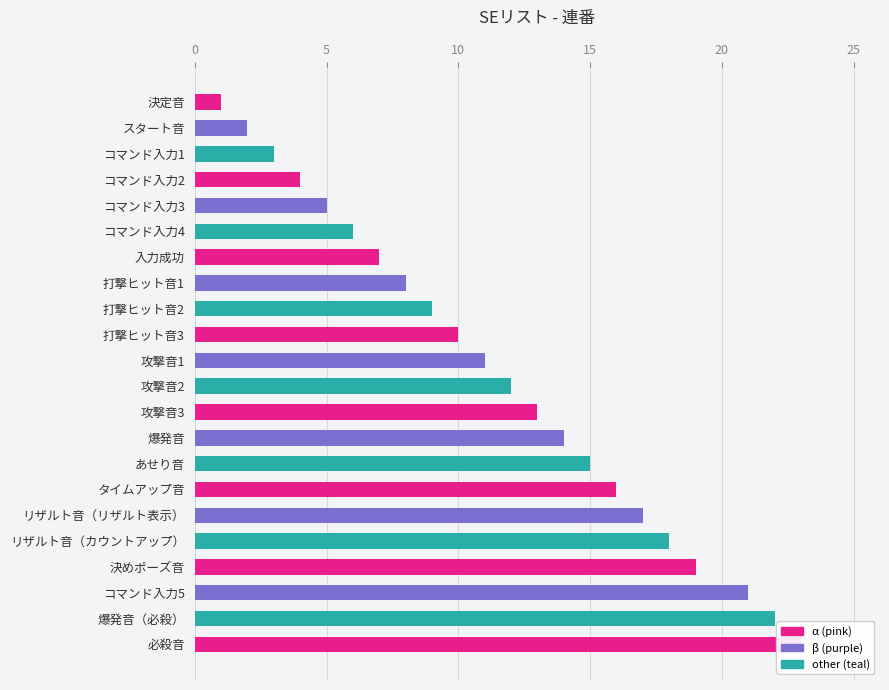

Reading left to right, what are all the values shown in this chart?

1	2	3	4	5	6	7	8	9	10	11	12	13	14	15	16	17	18	19	21	22	23